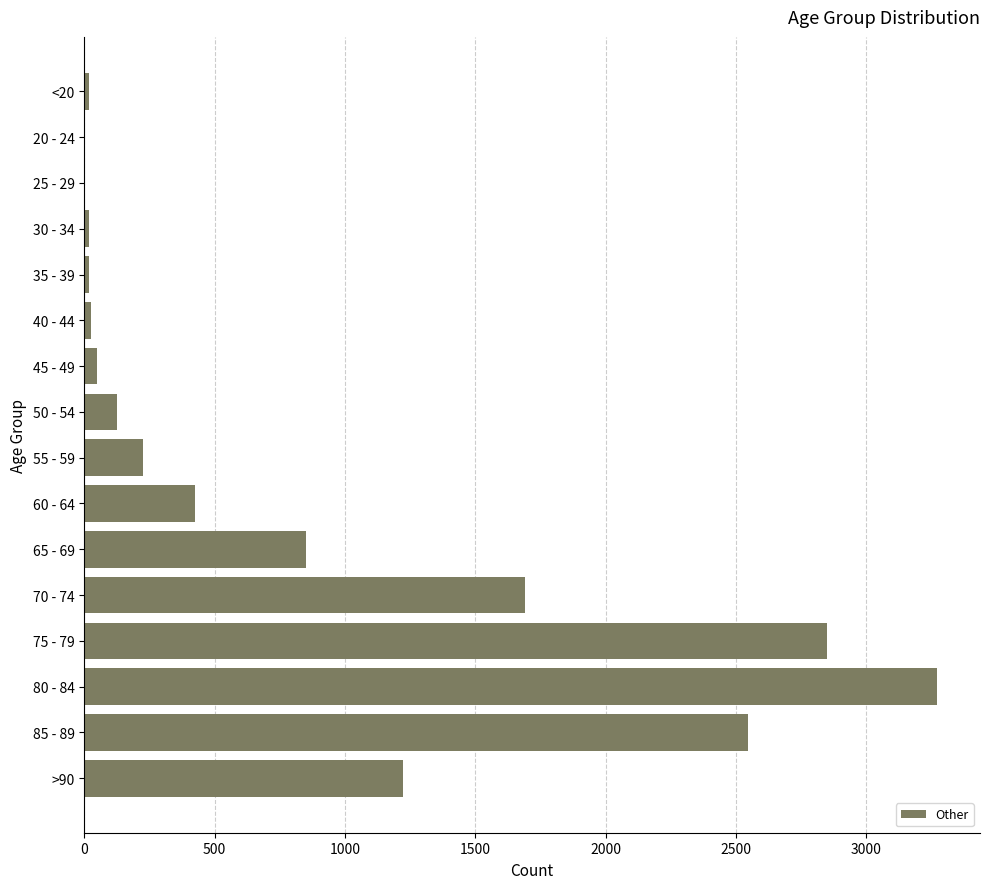

Approximately how many times larger is the value at 75 - 79 compared to 85 - 89?

1.1